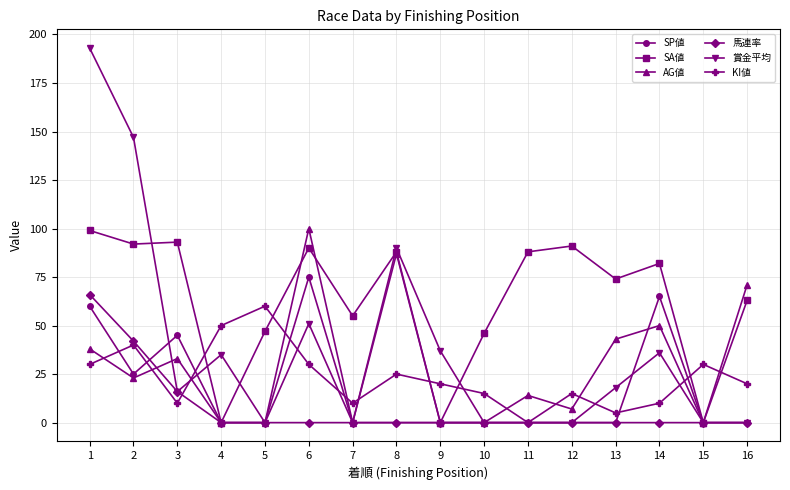

Which series changed the most between 3 and 4?

SA値